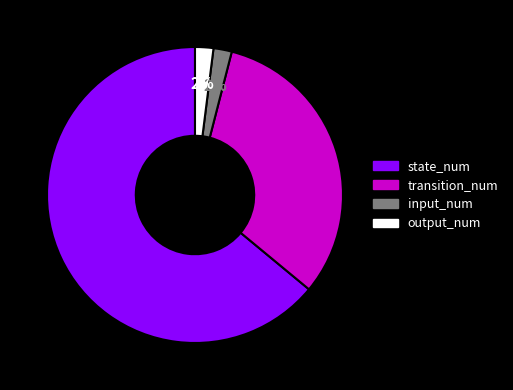

True or false: input_num accounts for 2% of the total.

True